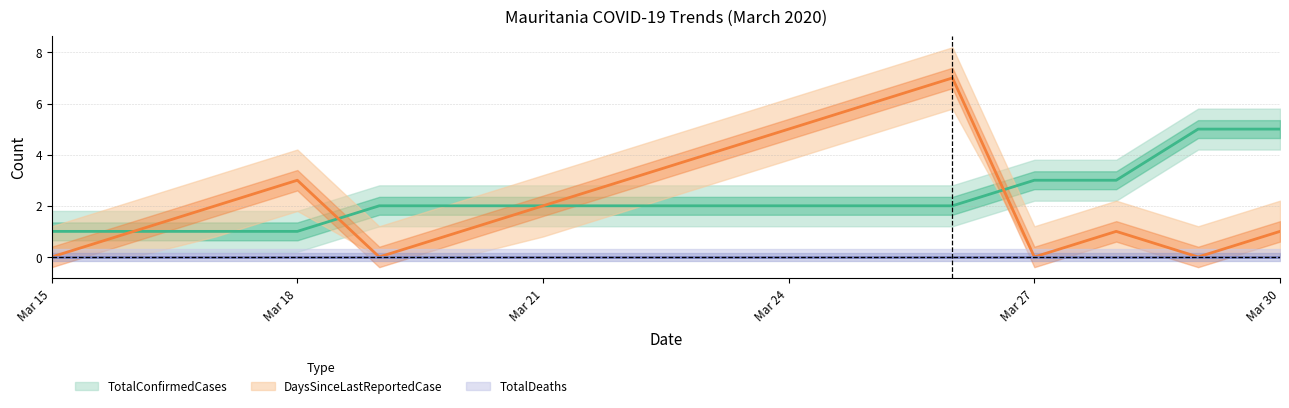

What are all the series names shown in the legend?

TotalConfirmedCases, DaysSinceLastReportedCase, TotalDeaths